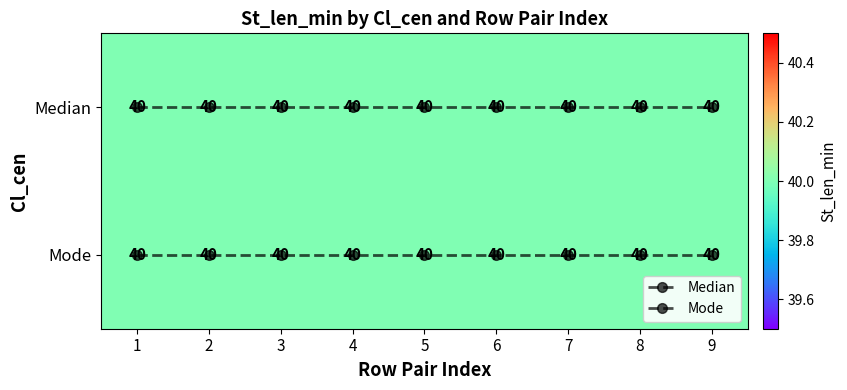

Which category has the lowest value across all series?

1